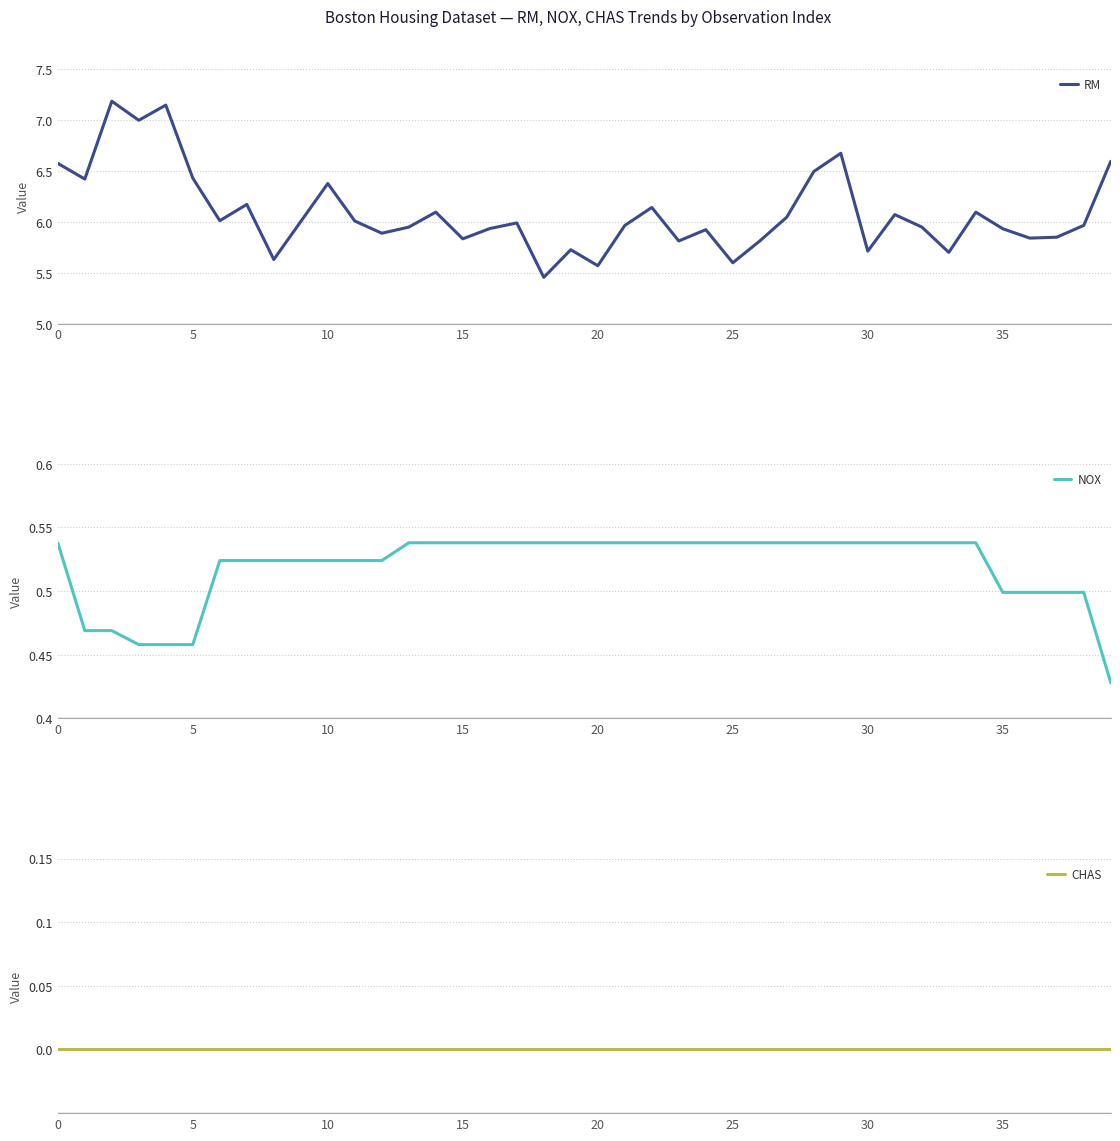

True or false: RM has more than 0 interior local peaks.

True